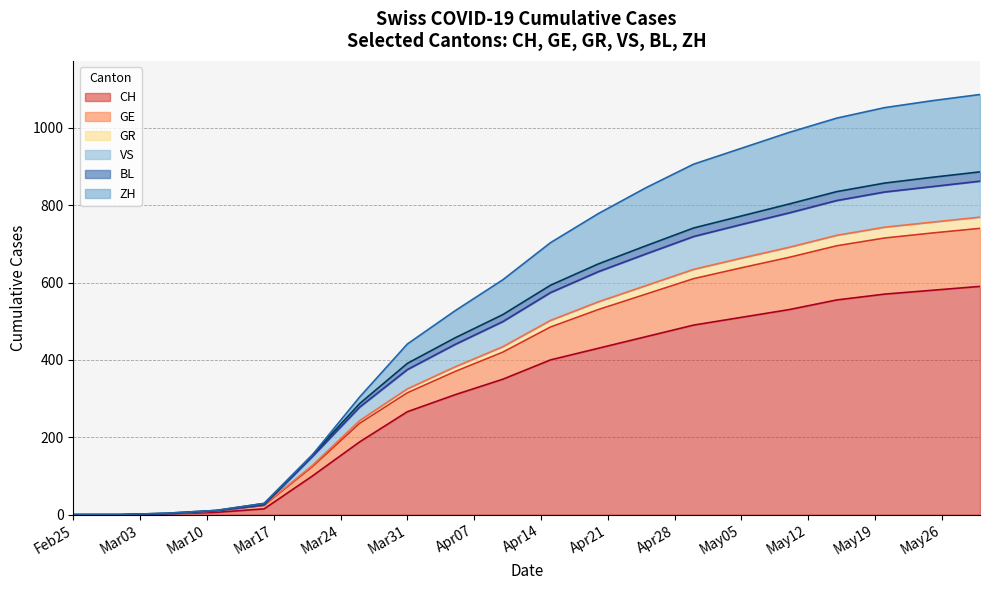

What are all the series names shown in the legend?

CH, GE, GR, VS, BL, ZH